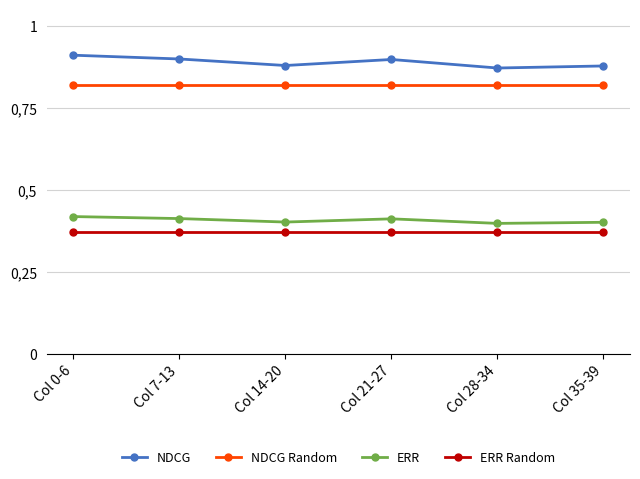

At which category does the chart reach its minimum across all series?

Col 0-6